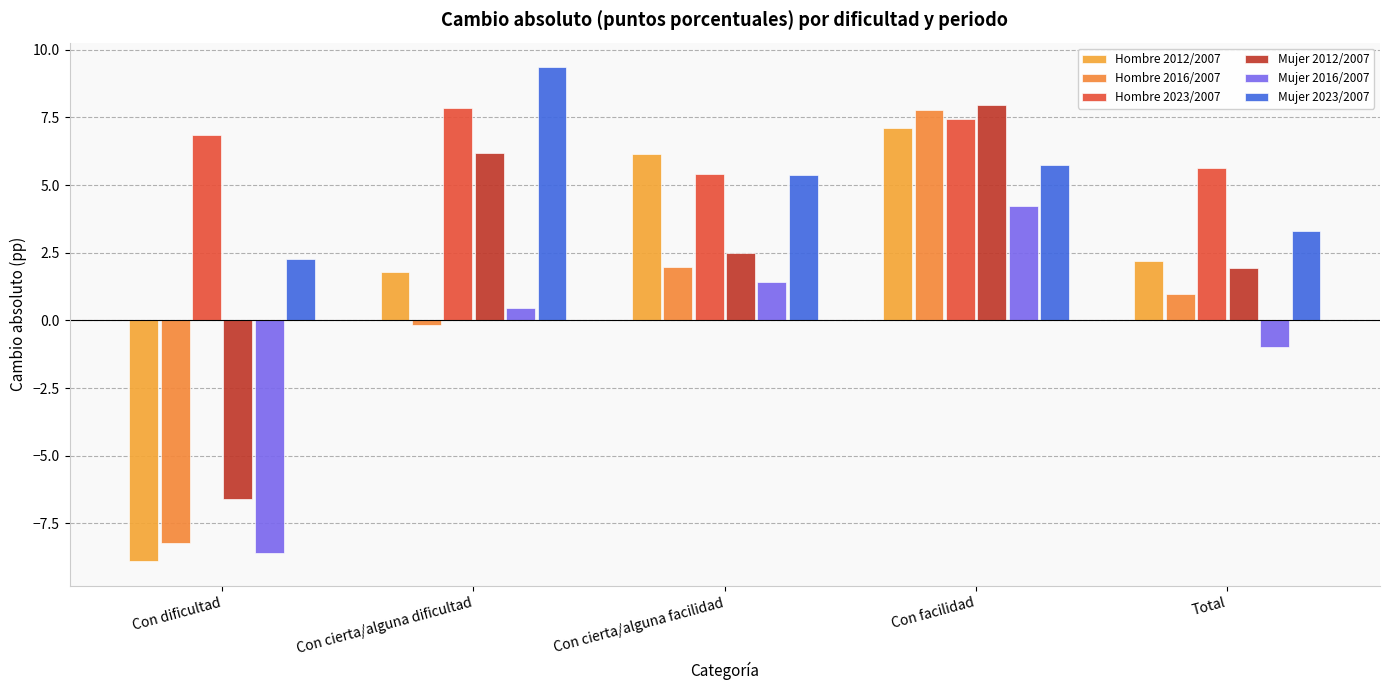

Which category has the highest value in the Hombre 2012/2007 series?

Con facilidad